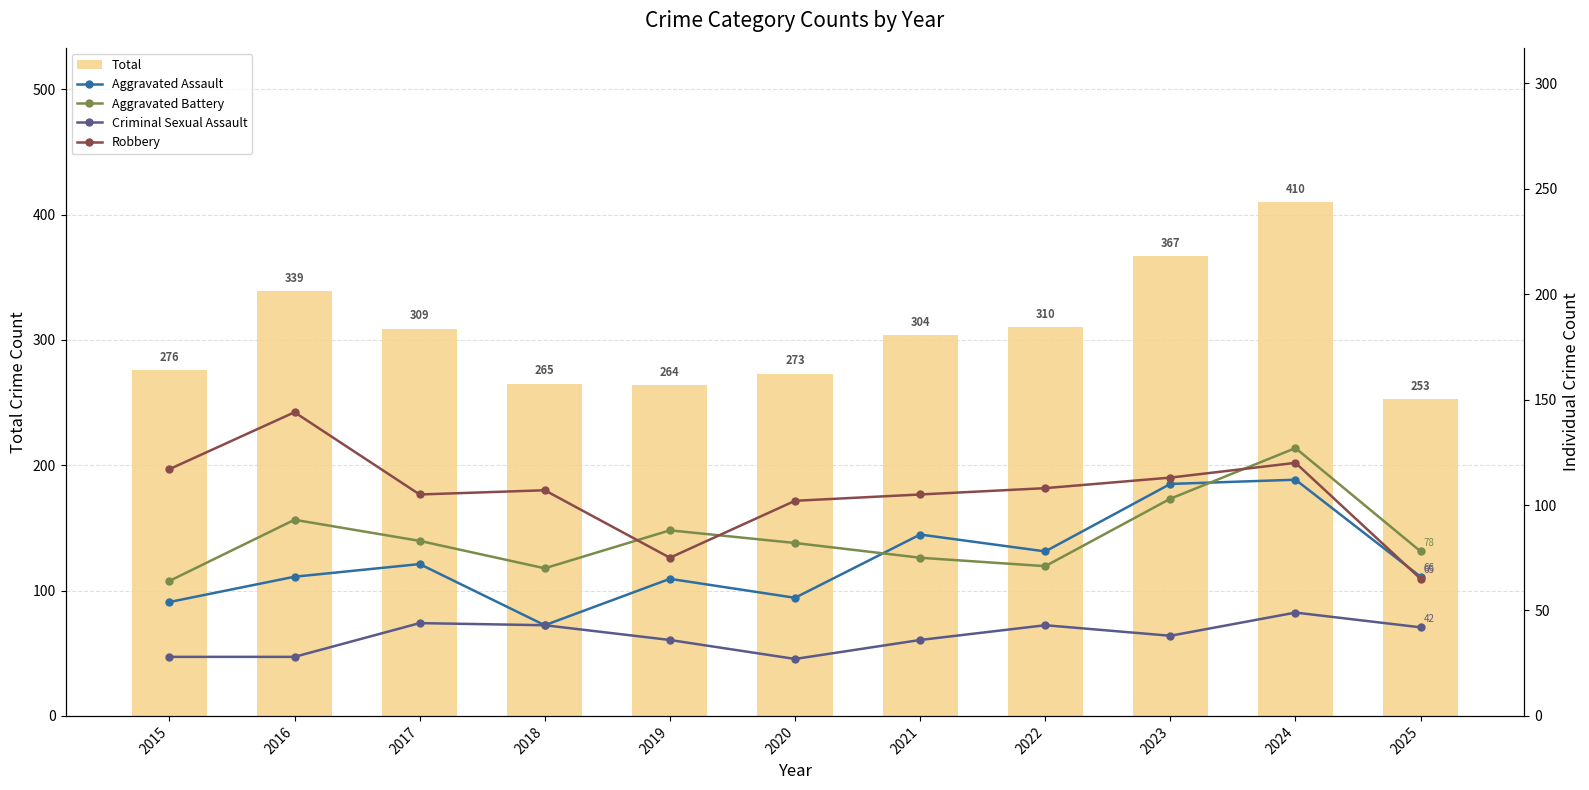

What is the value of the Criminal Sexual Assault bar at the 11th from the left?

42